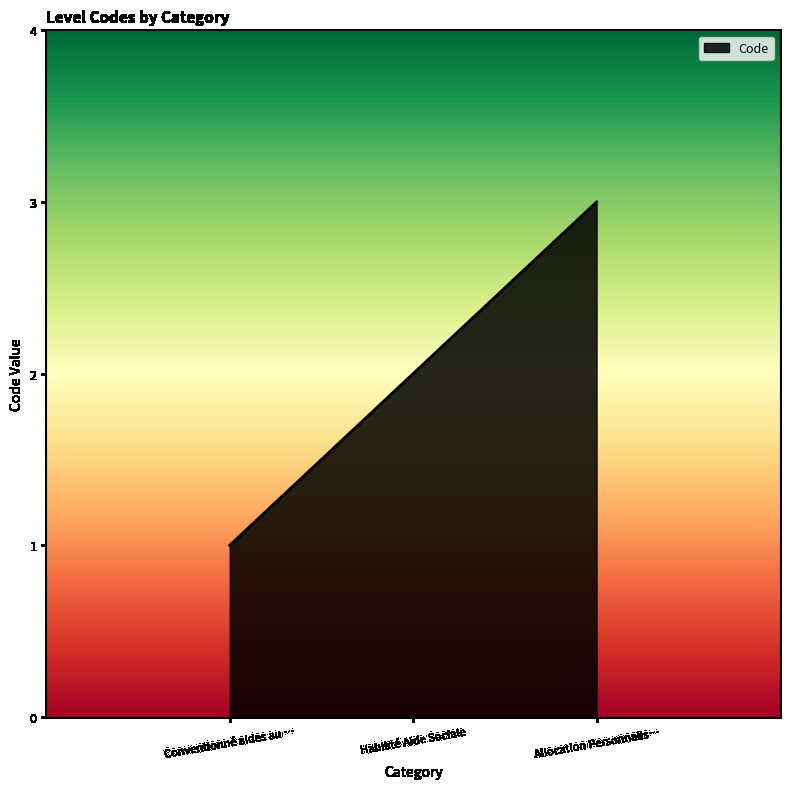

True or false: the data shows 3 at Habilité Aide Sociale.

False